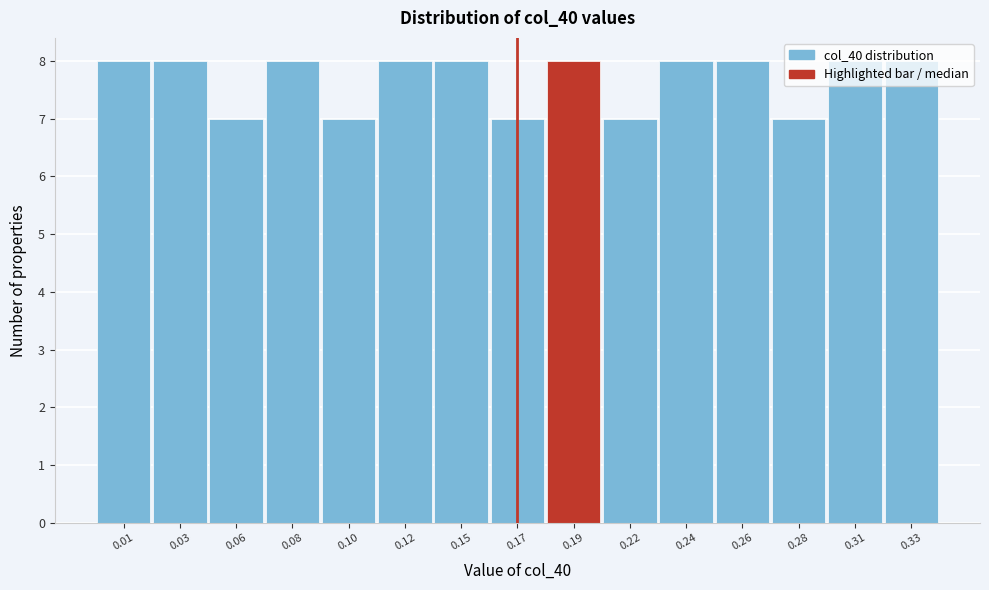

What is the ratio of the value at 0.06 to the value at 0.28?

1.0